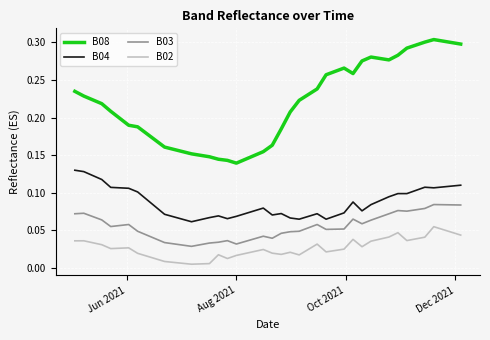

True or false: B02 and B04 intersect in this chart.

False